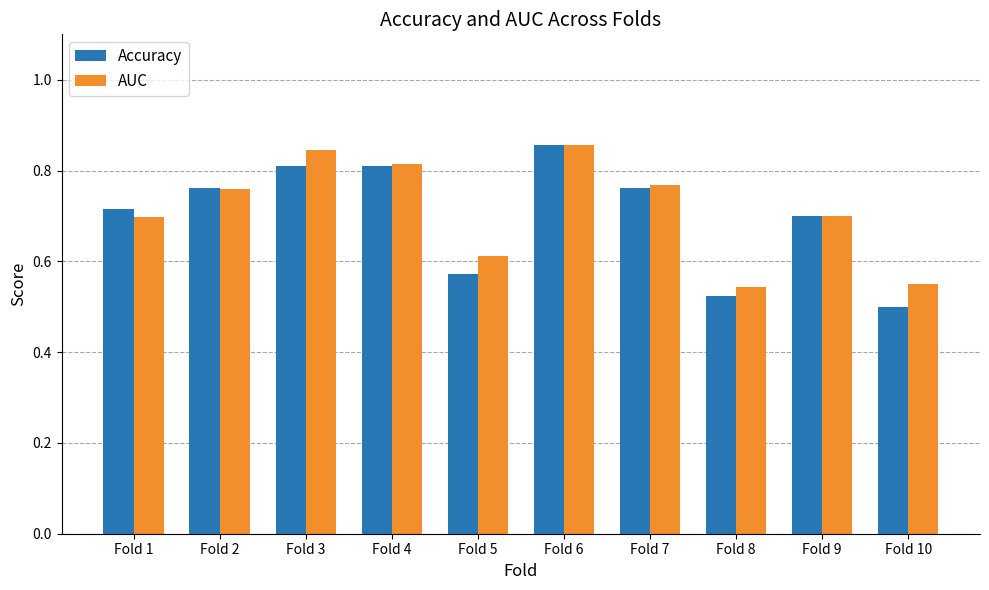

True or false: AUC has a value of 0.8 at Fold 7.

True